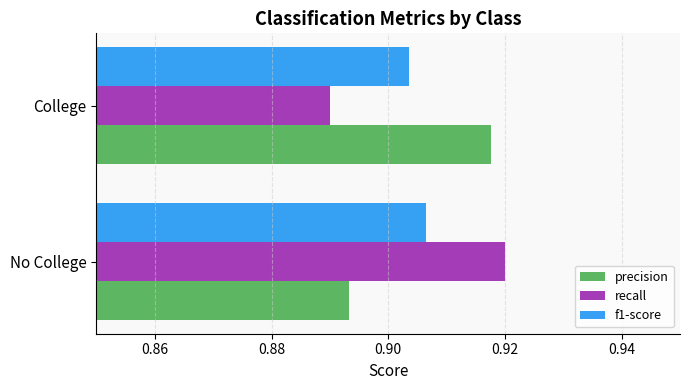

Rank the categories by f1-score value from lowest to highest.

College, No College